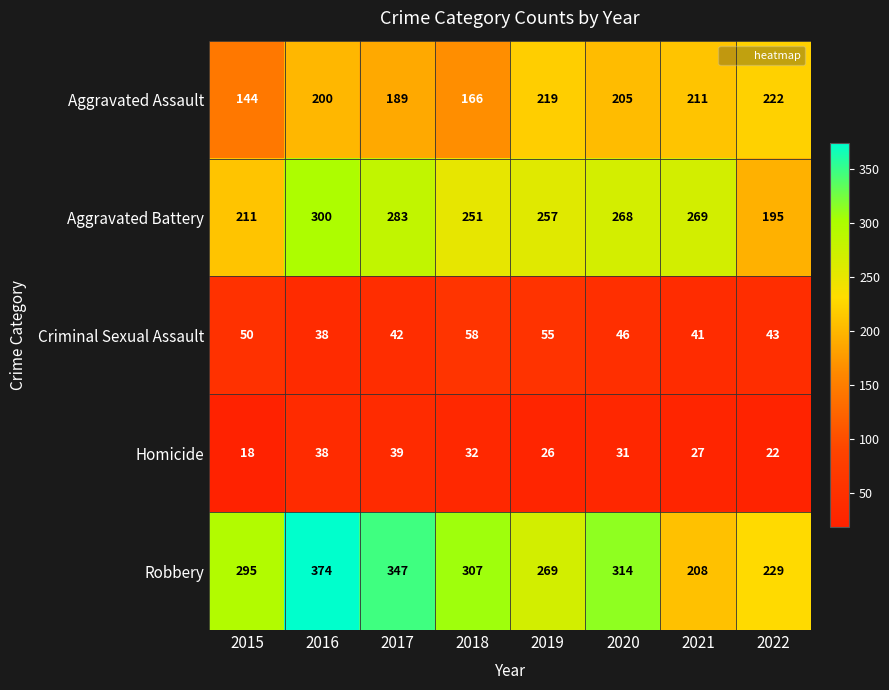

Between 2015 and 2016, which series saw the biggest shift?

Aggravated Battery